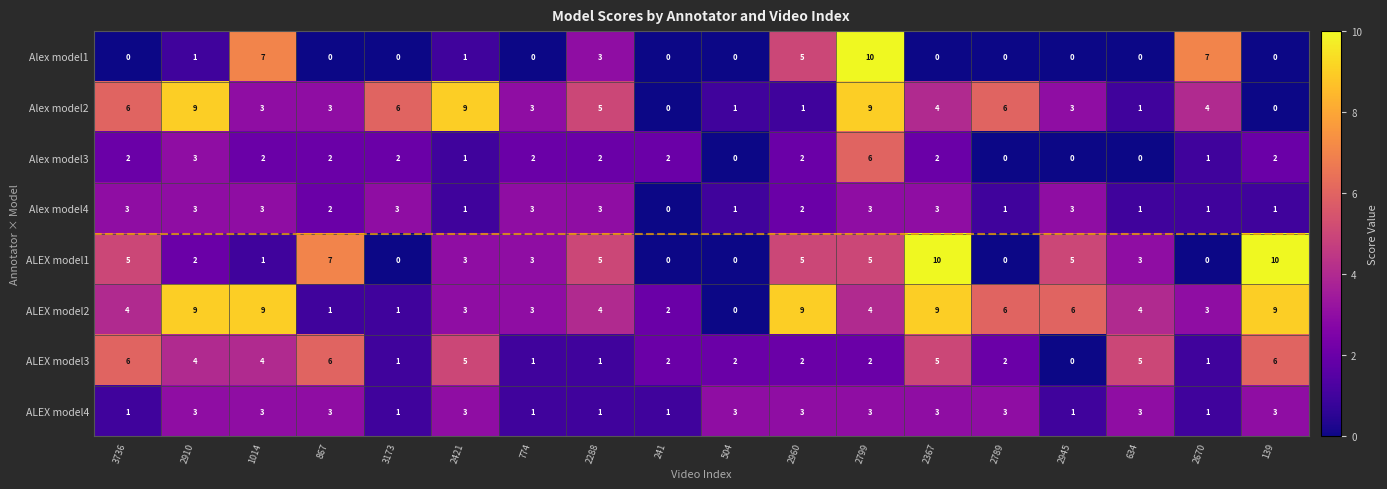

At which category is the sum across all series the highest?

2799